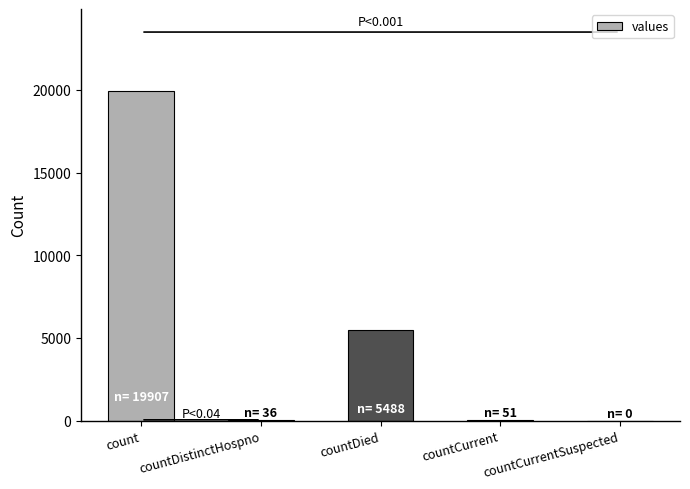

The value at count is 19907. True or false?

True